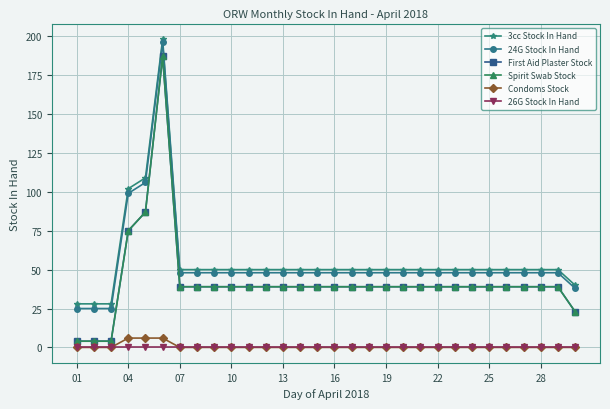

What is the average value of the First Aid Plaster Stock series?

43